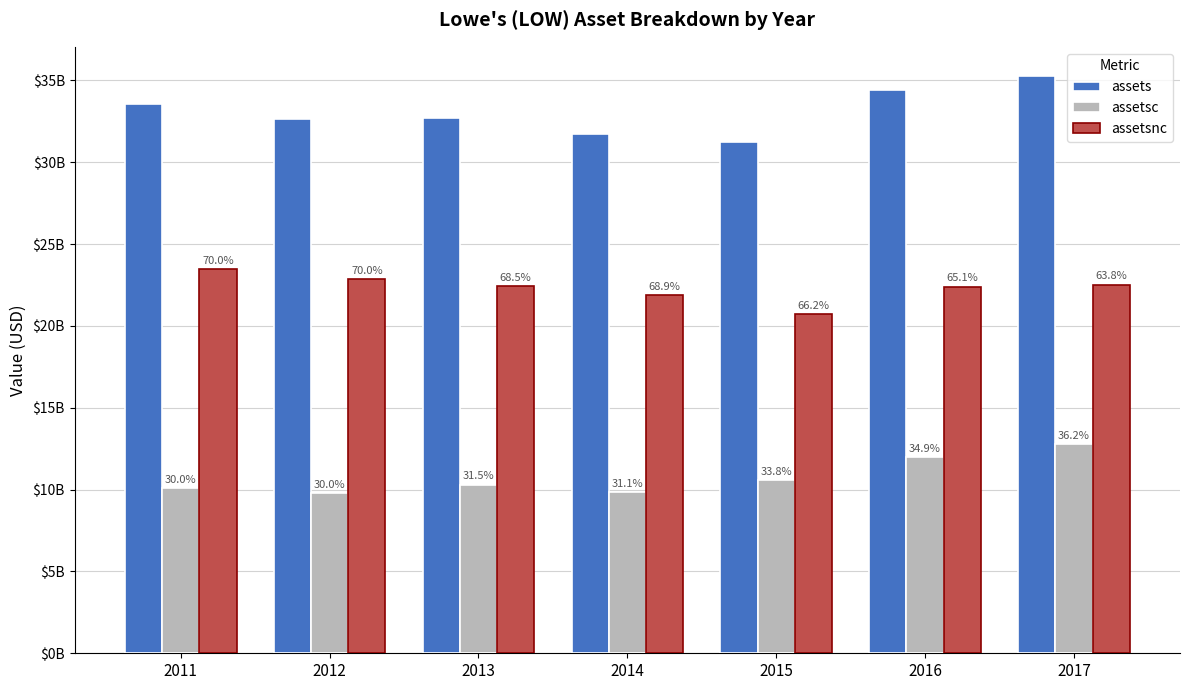

Rank the series at 2012 from highest to lowest value.

assets, assetsnc, assetsc